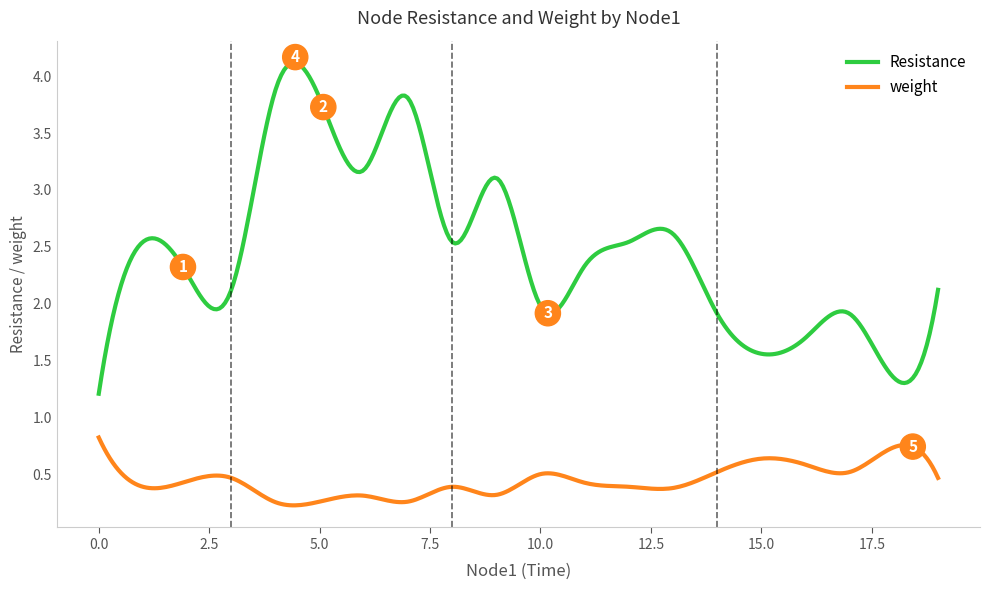

True or false: Resistance and weight cross at least once.

False